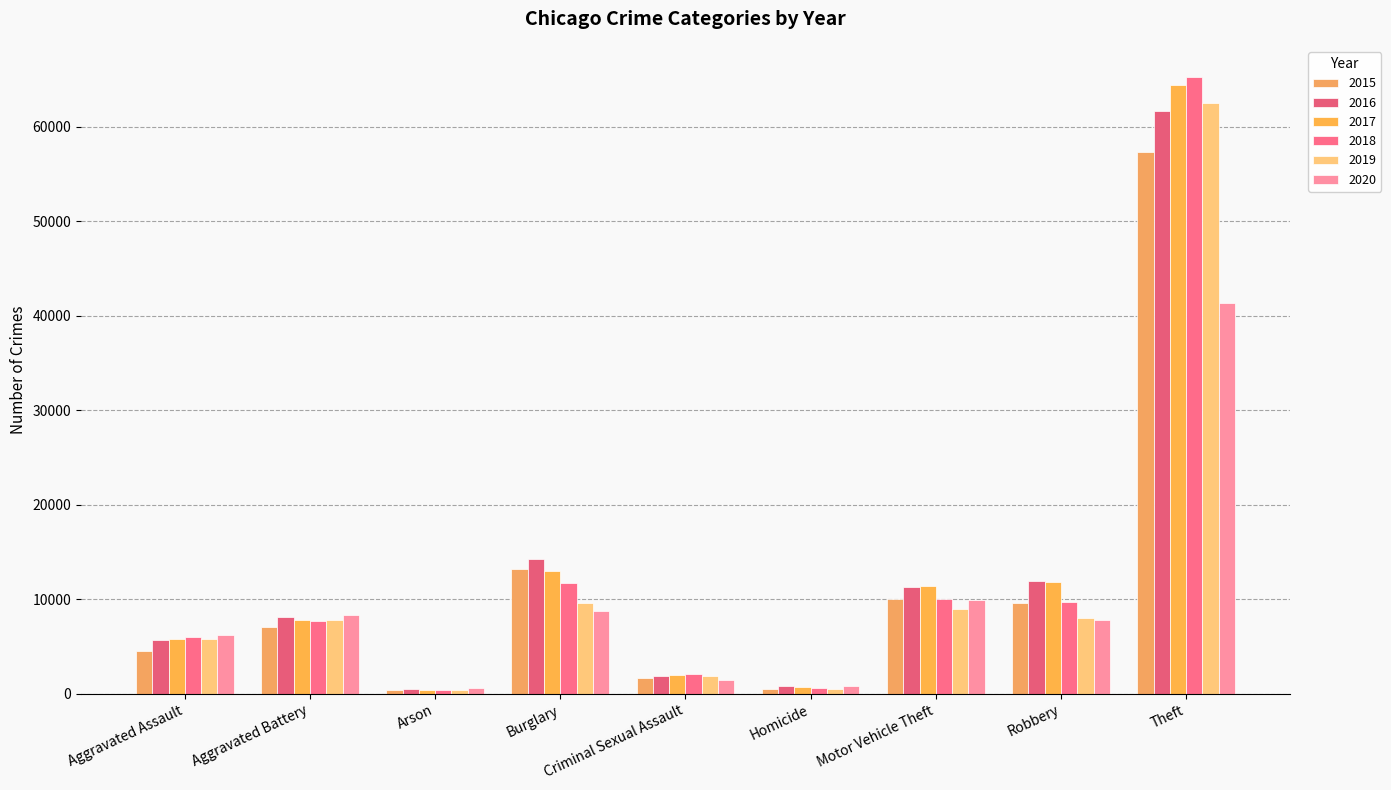

What is the label of the 1st bar from the left?

Aggravated Assault